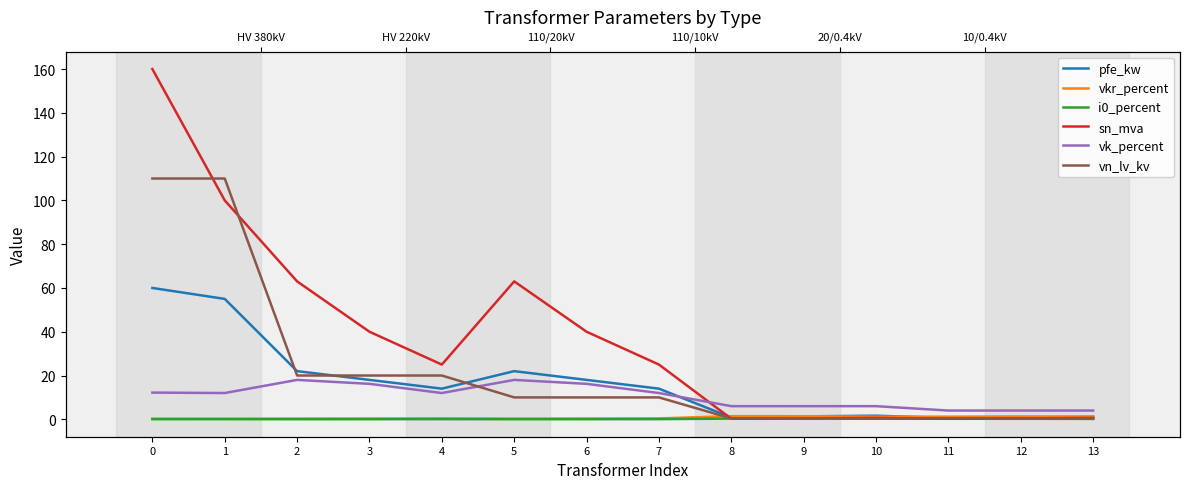

Which has a higher value, 1 or 4?

1